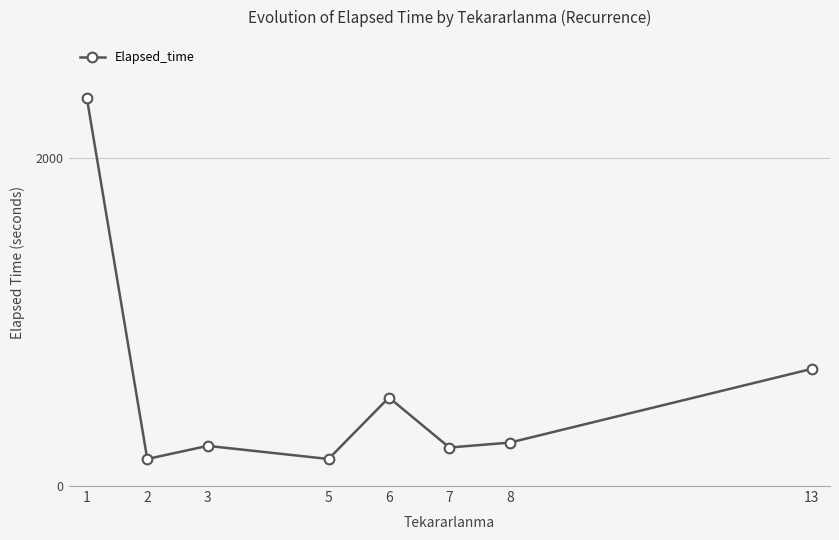

Approximately how many times larger is the value at 3 compared to 1?

0.1